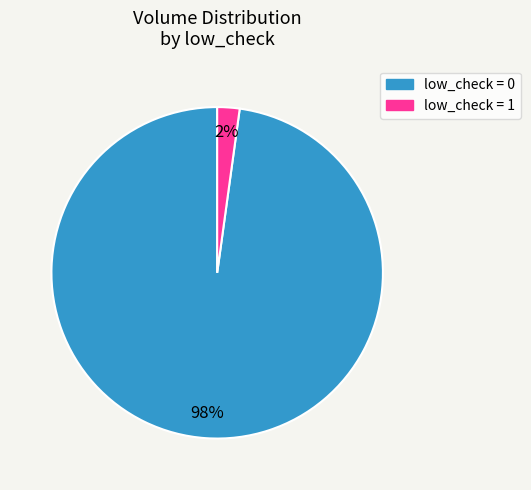

Which has a higher value, low_check = 1 or low_check = 0?

low_check = 0